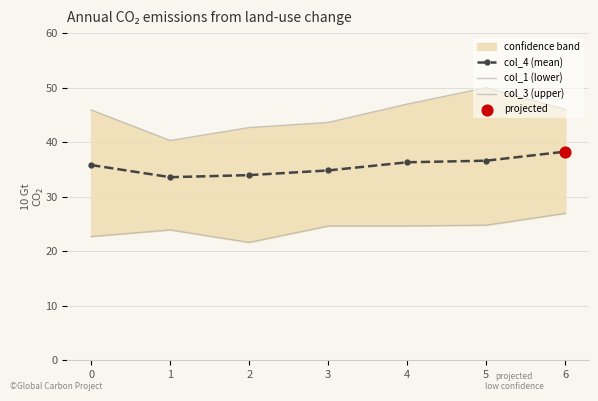

Is the value of col_1 (lower) at 5 greater than the value of col_4 (mean) at 4?

No